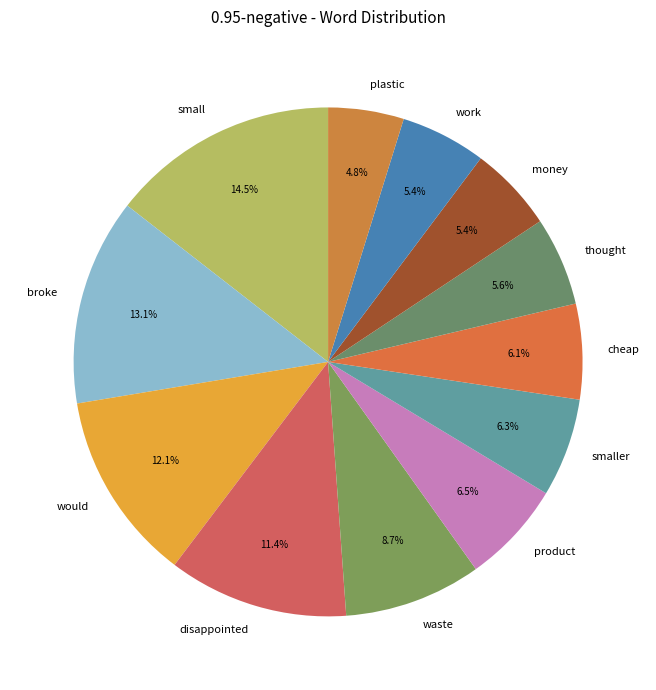

Which slice is the smallest?

plastic